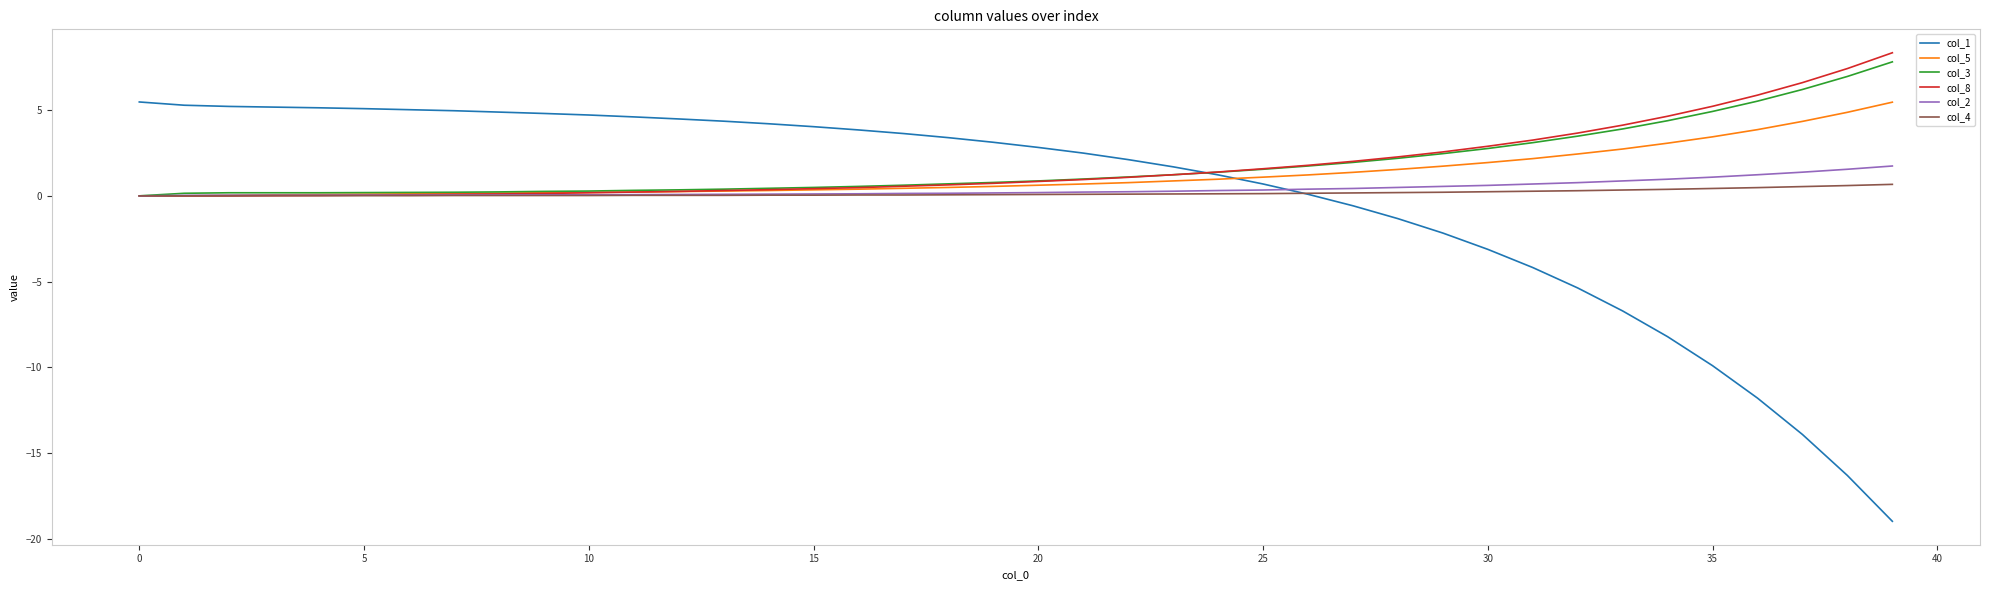

What is the greatest value displayed?

8.3